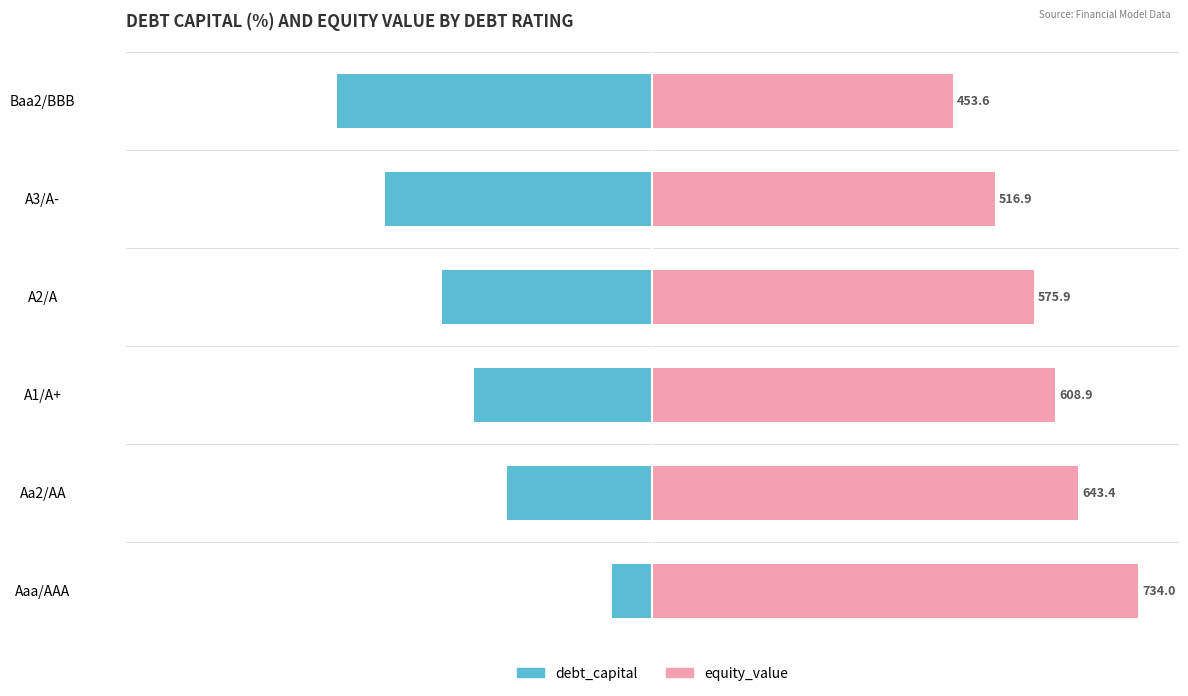

Count the debt_capital (%) values in the range -33 to -18.

4